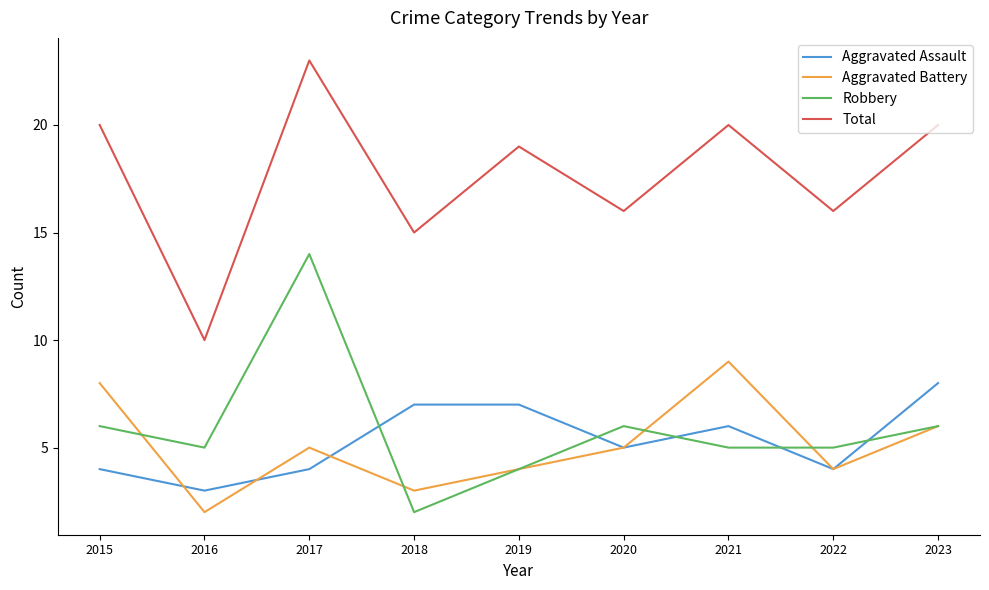

Is it true that Aggravated Assault equals 3 at 2016?

True